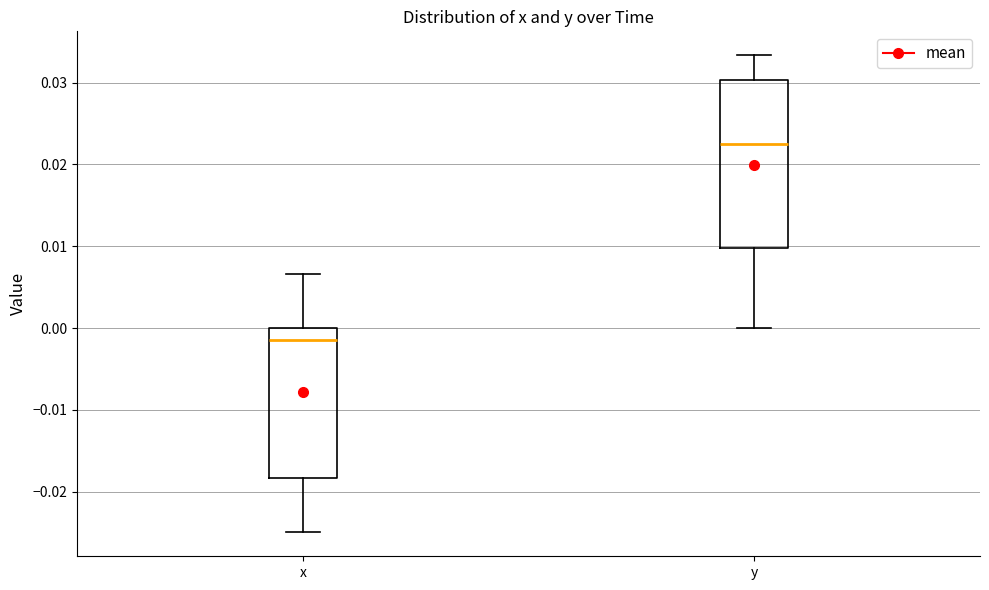

Which box is the tallest, from its lower edge to its upper edge?

y